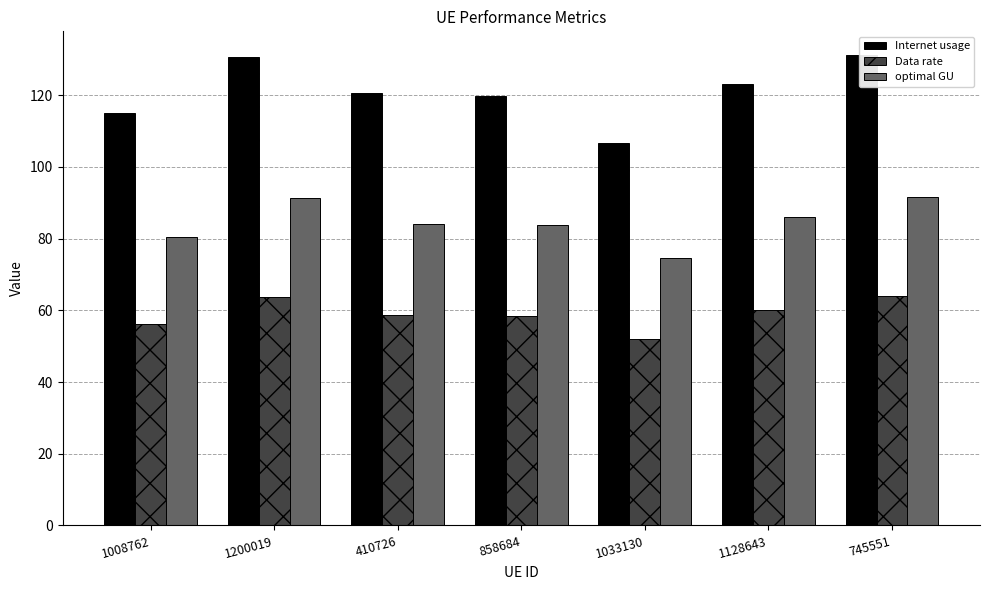

Reading left to right, list all the values displayed in this chart.

Internet usage: 1008762=115.0	1200019=130.5	410726=120.5	858684=119.7	1033130=106.8	1128643=123.0	745551=131.2
Data rate: 1008762=56.1	1200019=63.7	410726=58.8	858684=58.4	1033130=52.1	1128643=60.1	745551=64.0
optimal GU: 1008762=80.3	1200019=91.2	410726=84.2	858684=83.7	1033130=74.6	1128643=86.0	745551=91.7